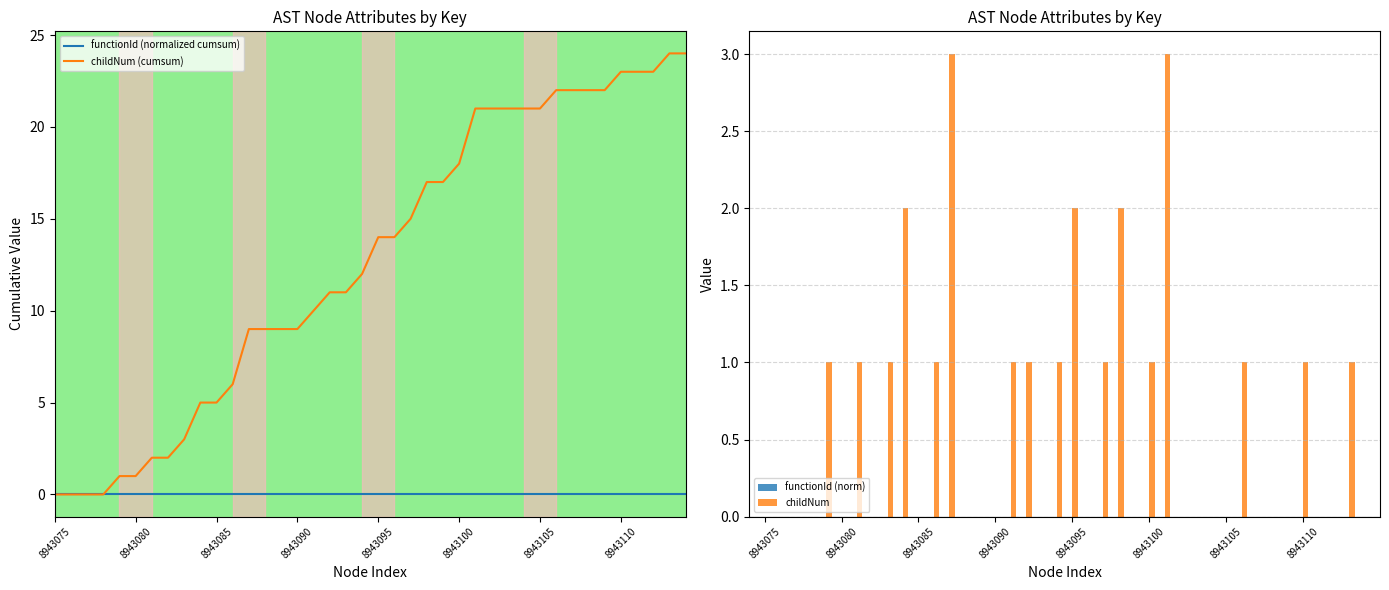

Where is childNum (cumsum) nearest to the value 12?

19